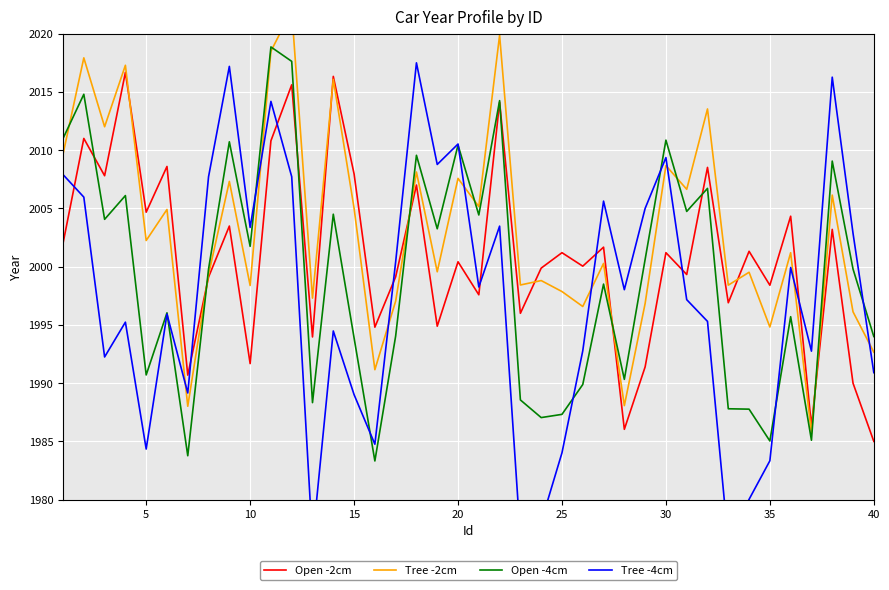

How many series are shown in this chart?

4